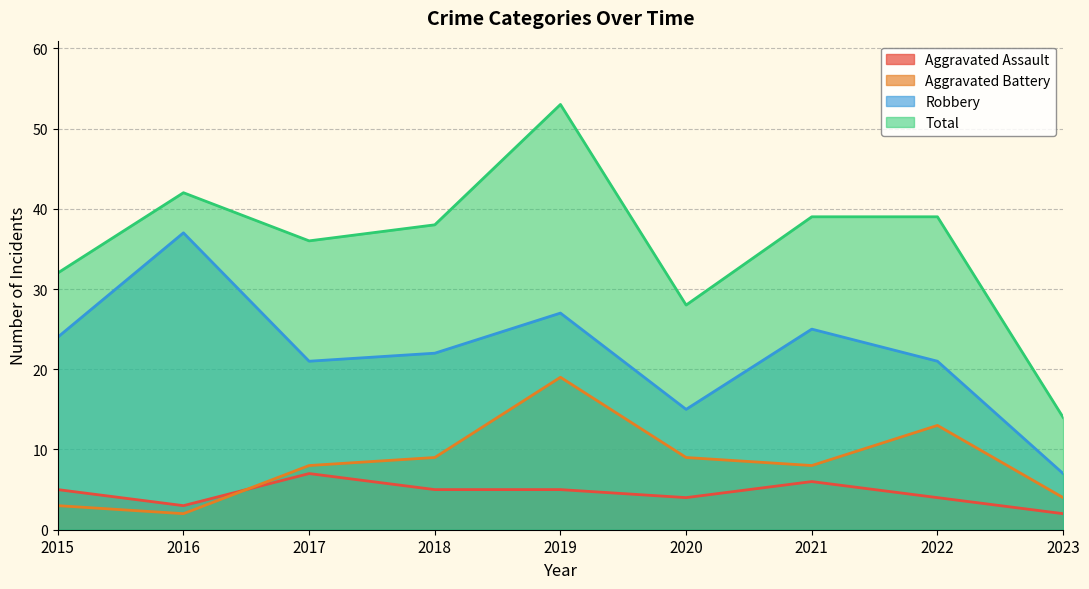

True or false: Robbery and Total intersect in this chart.

False